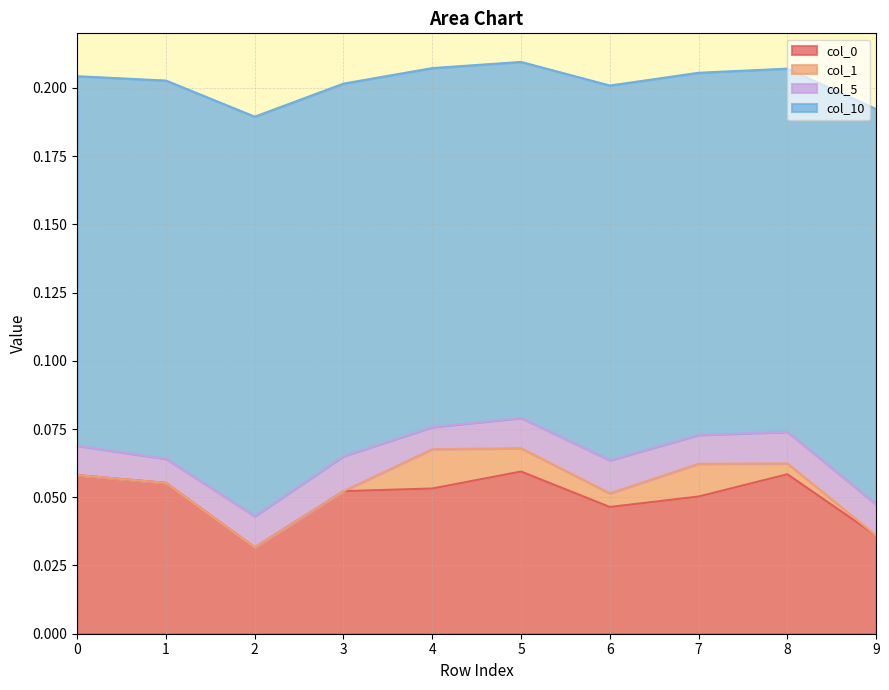

Does the chart display data point markers on the line(s)?

No